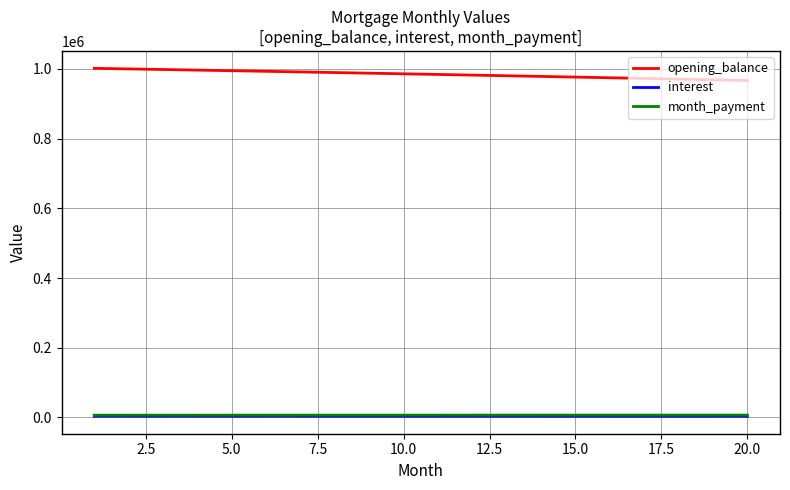

What is the maximum value shown in the chart?

1001500.0